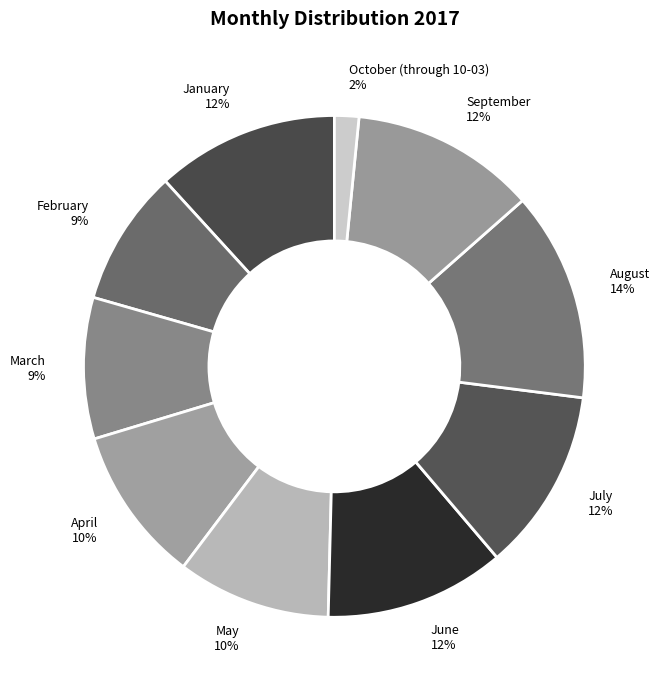

How many segments does this pie chart have?

10